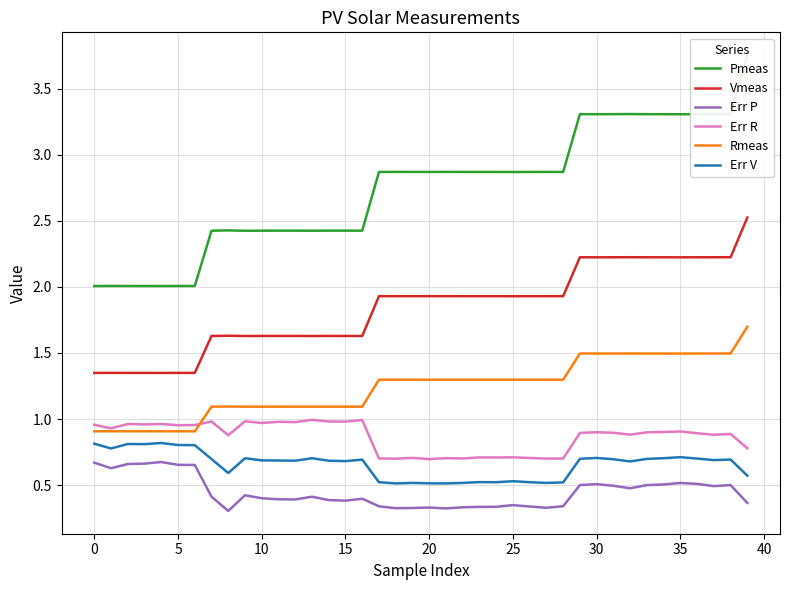

How many lines are shown in the chart?

6